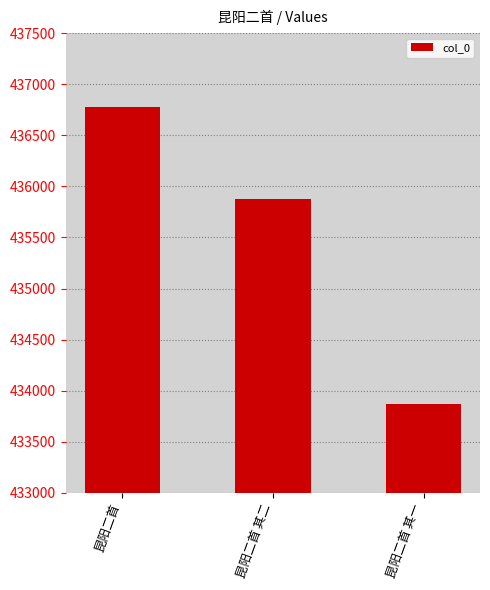

What is the difference between the maximum and second lowest values?

905